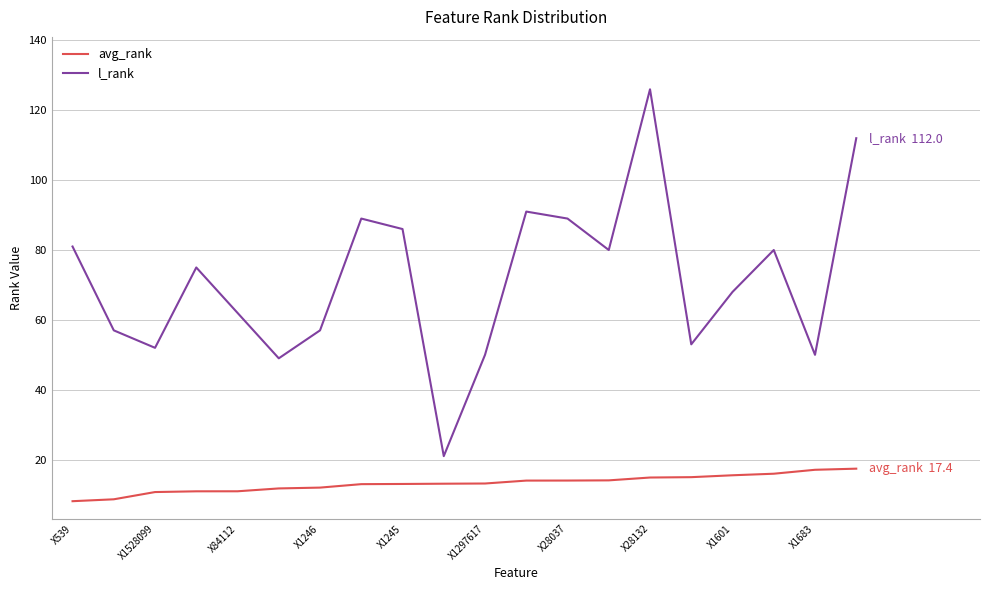

True or false: avg_rank and l_rank cross at least once.

False